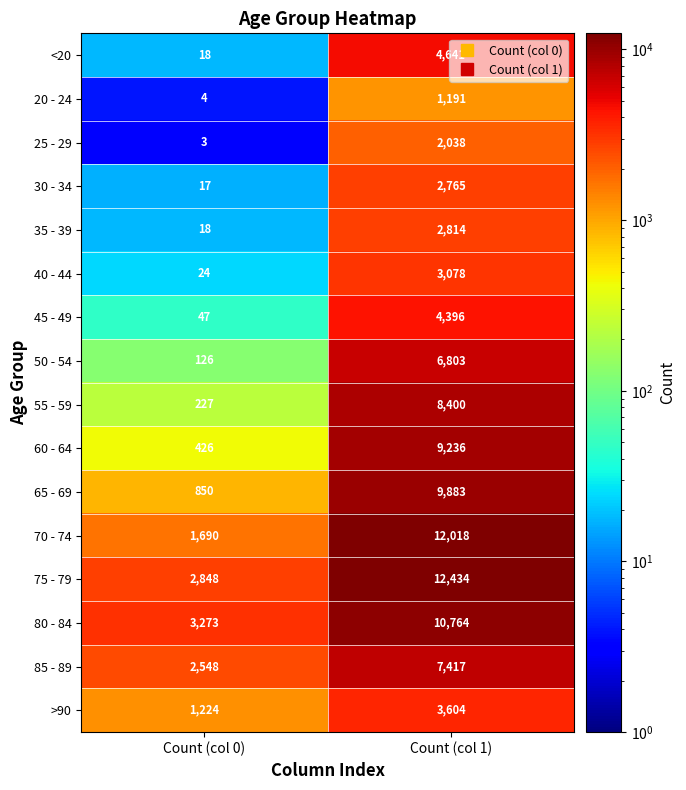

List the series in order of their peak value, lowest first.

20 - 24, 25 - 29, 30 - 34, 35 - 39, 40 - 44, >90, 45 - 49, <20, 50 - 54, 85 - 89, 55 - 59, 60 - 64, 65 - 69, 80 - 84, 70 - 74, 75 - 79